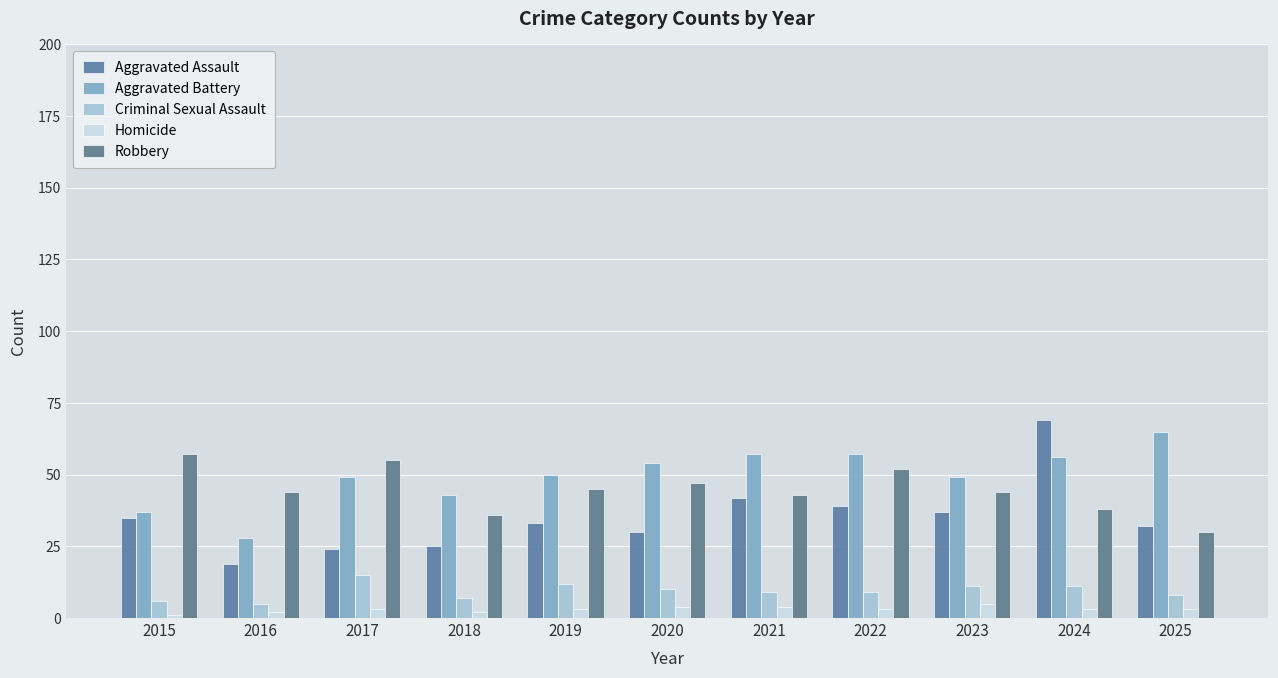

Count the number of categories in the chart.

11